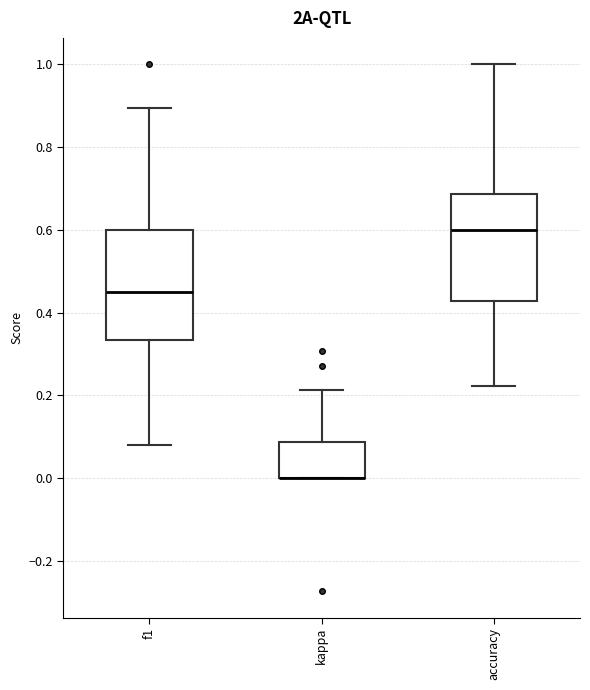

Reading left to right, transcribe this box plot: for each box, give where its median line is, the range the box spans, and where its two whiskers end, as read against the y-axis. The values are not printed on the chart, so give them approximately, as read against the axis.

f1: median 0.46, box 0.34 to 0.60, whiskers 0.08 to 0.90
kappa: median 0.00 (drawn on the box's lower edge), box 0.00 to 0.08, whiskers 0.00 to 0.22
accuracy: median 0.60, box 0.42 to 0.68, whiskers 0.22 to 1.00